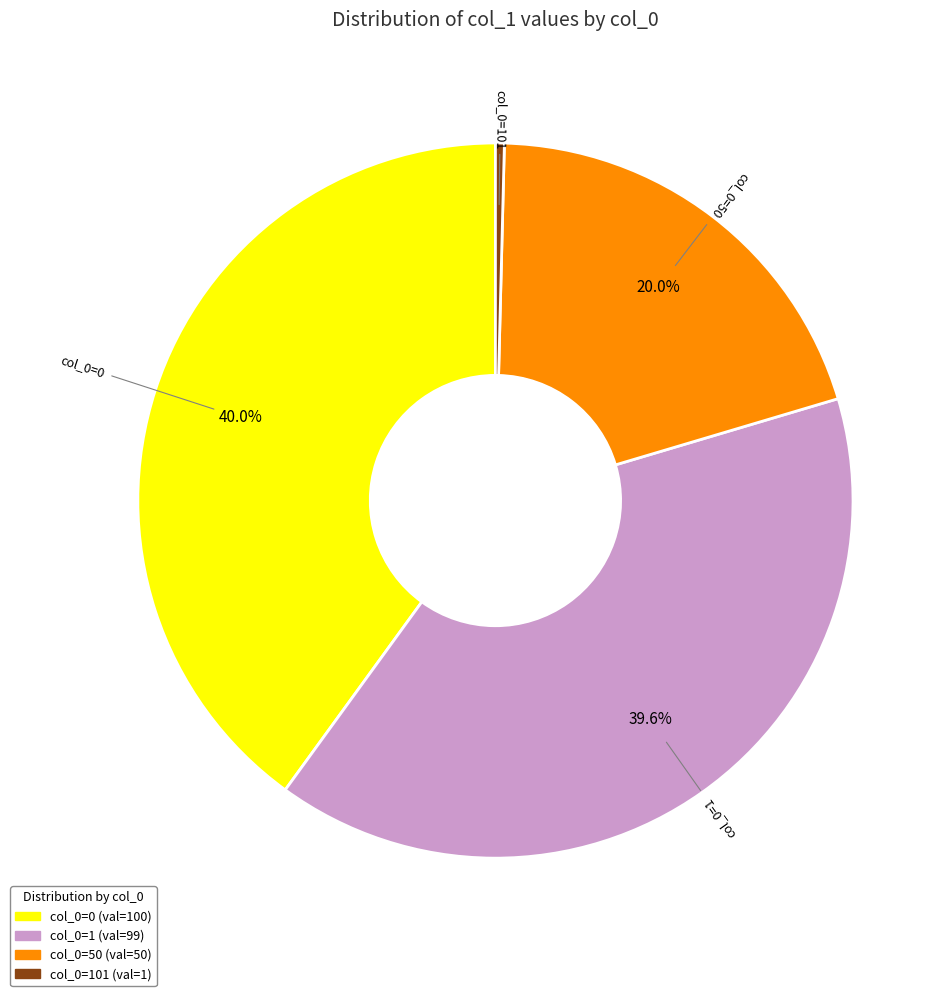

Is there any slice that represents more than half of the pie?

No